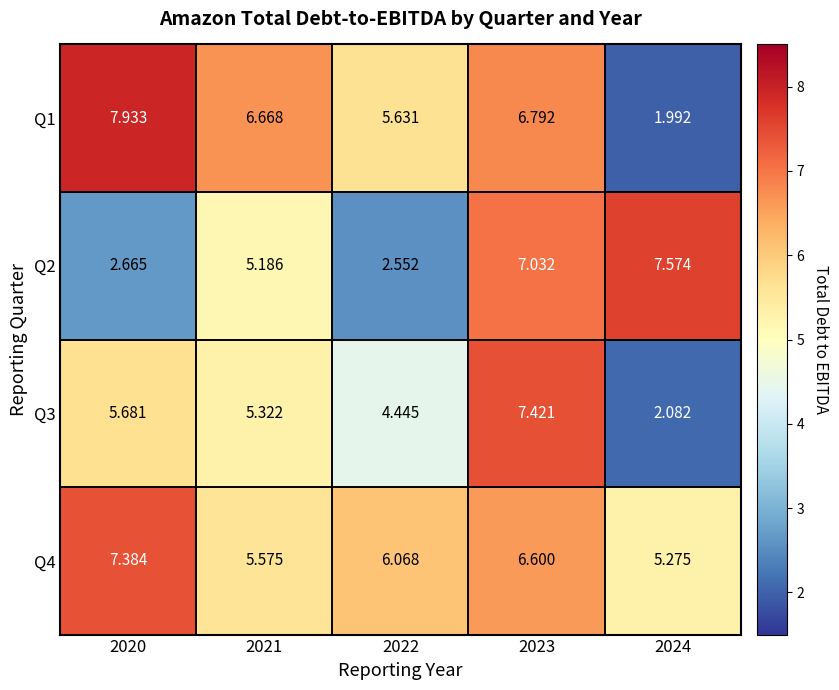

Is the value of Q2 at 2023 greater than the value of Q4 at 2023?

Yes